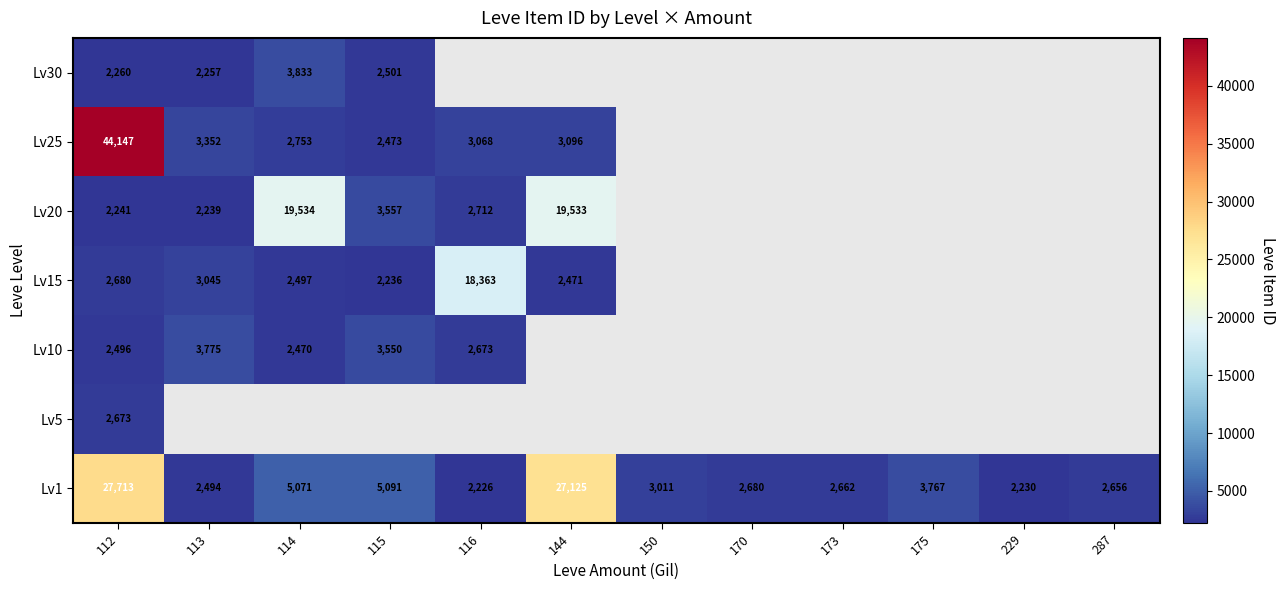

What is the spread (max minus min) of values at 112?

41906